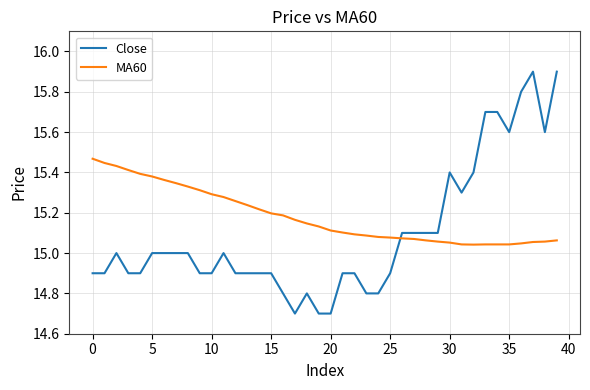

Does the chart display data point markers on the line(s)?

No